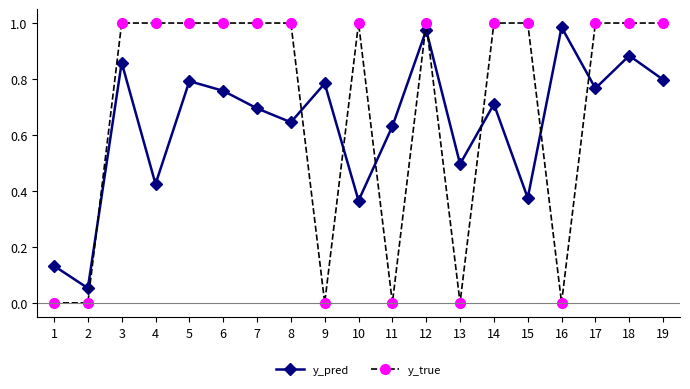

Which series has the largest total across all categories?

y_true